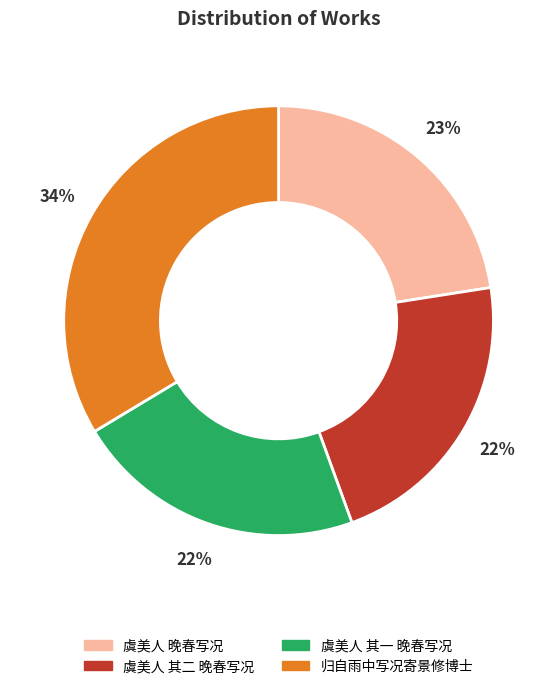

How many slices are in this pie chart?

4